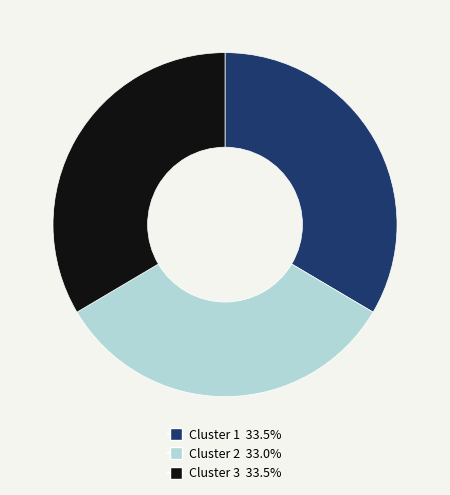

True or false: Cluster 2 accounts for 39% of the total.

False